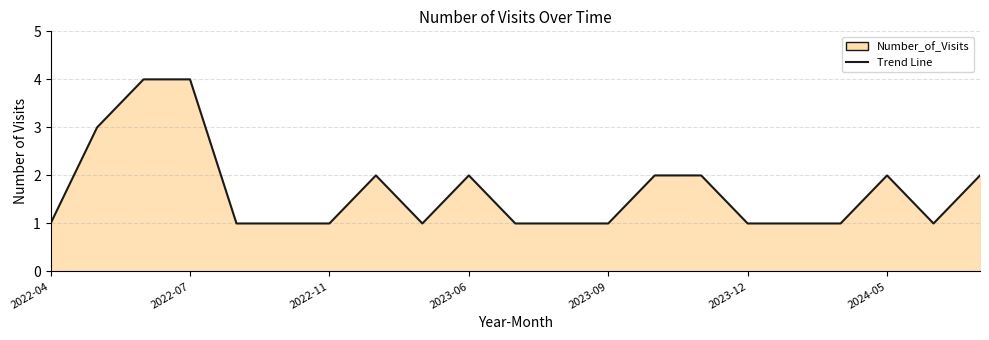

What is the greatest value displayed?

4